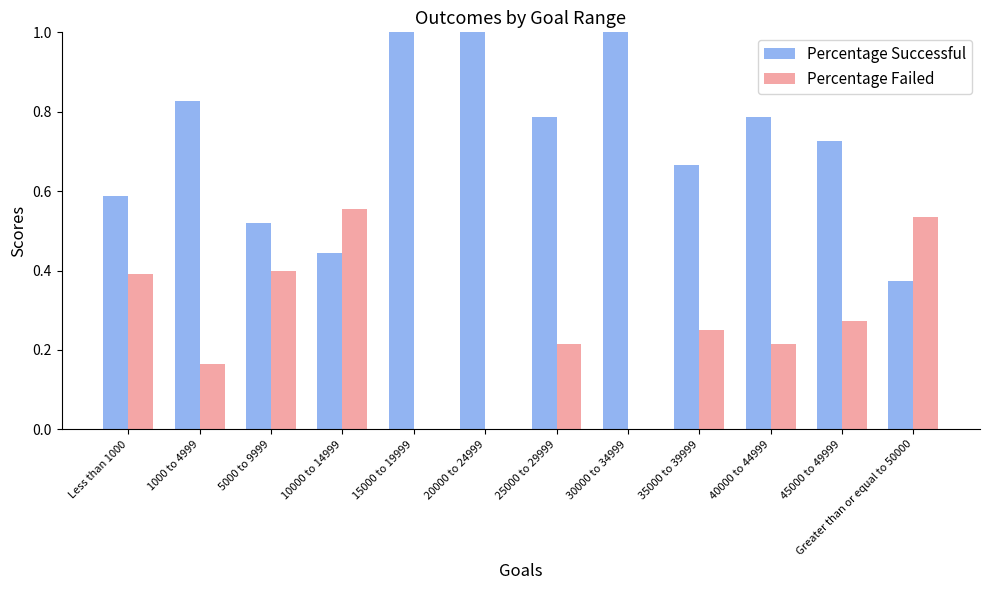

What is the sum of all Percentage Successful values?

8.7